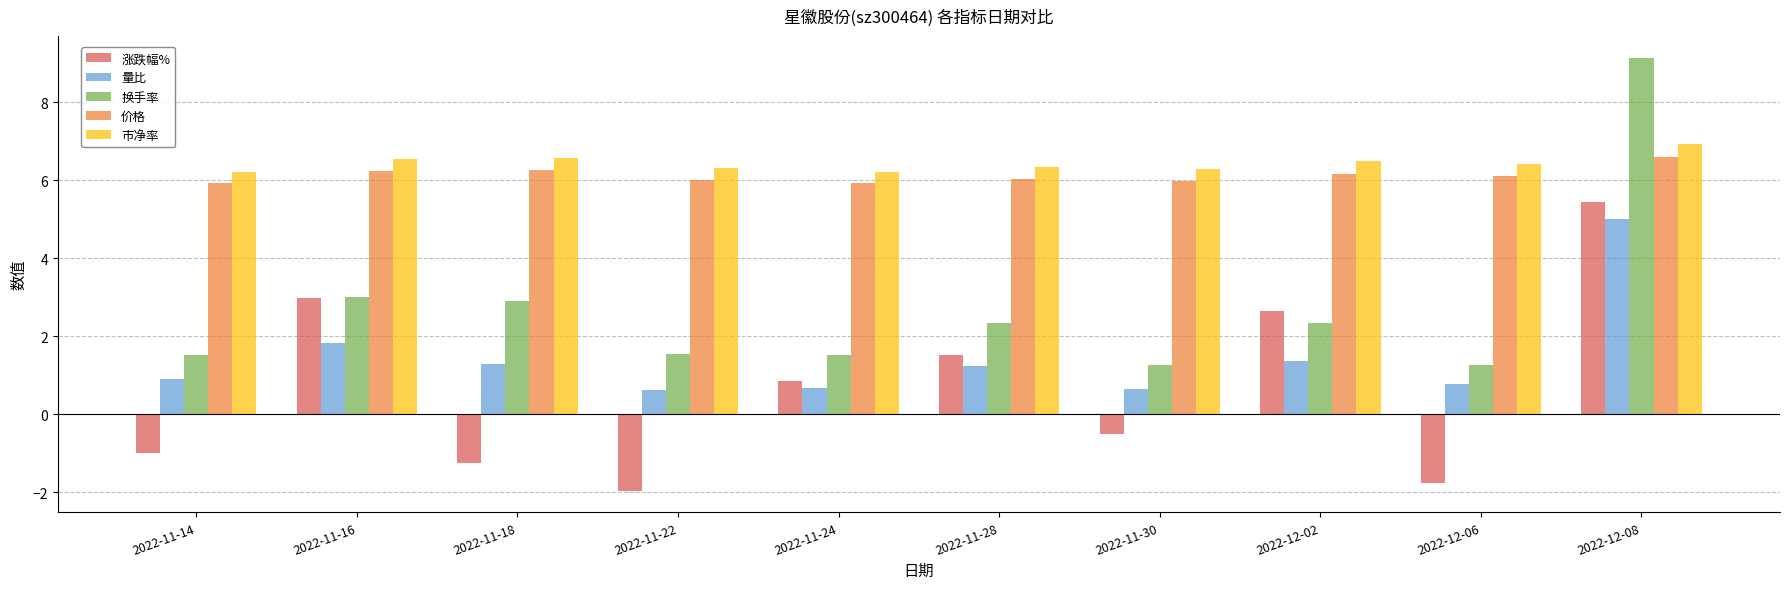

Which series has the widest spread of values?

换手率